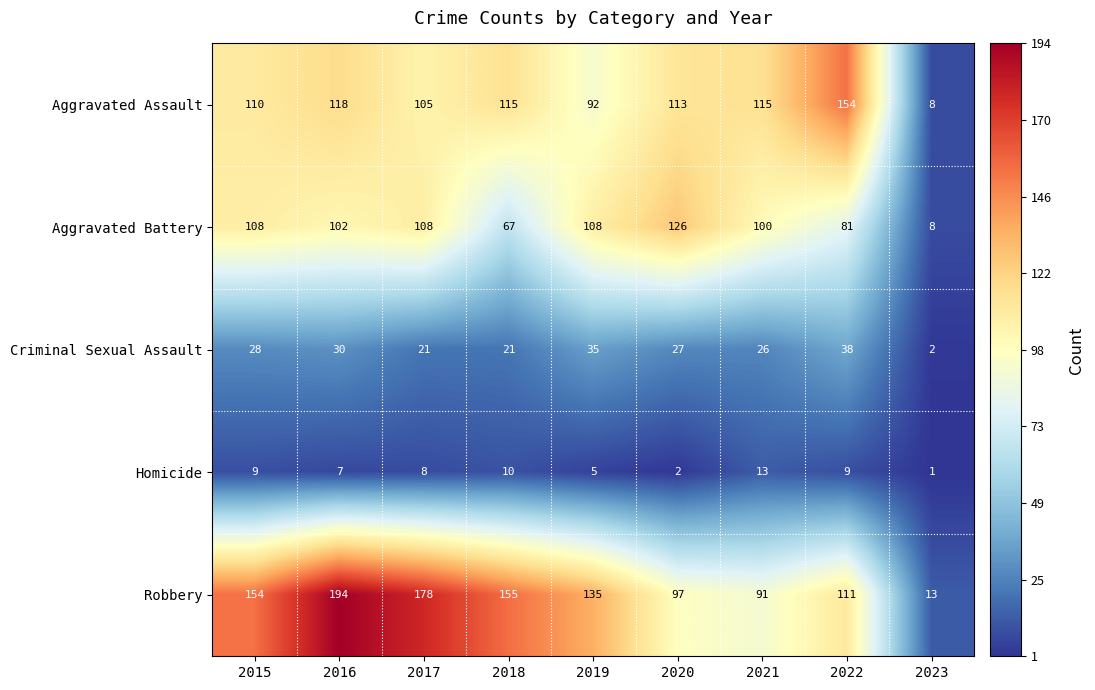

What is the lowest value of the Aggravated Battery series?

8